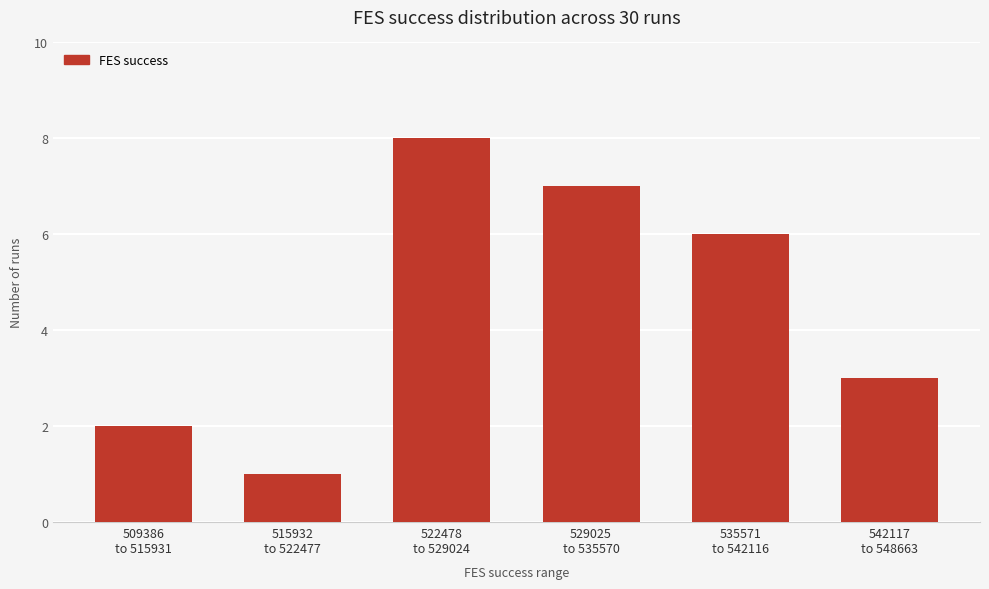

How many values are between 2 and 7?

4